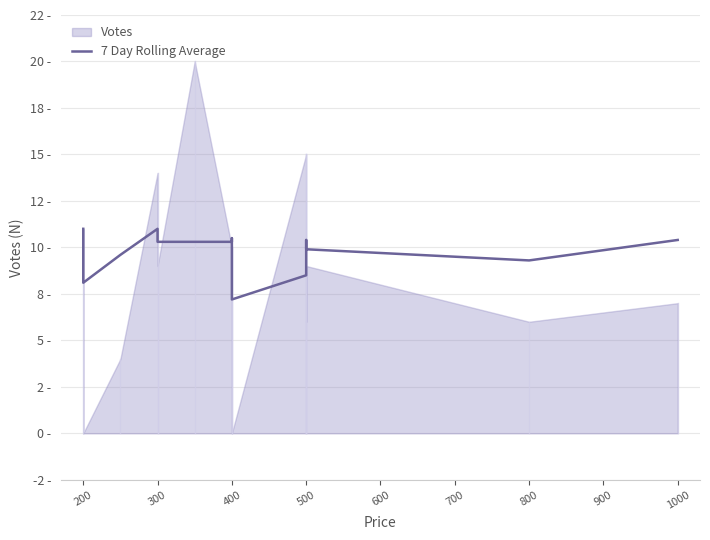

How many points are higher than both their immediate neighbors (excluding endpoints)?

2